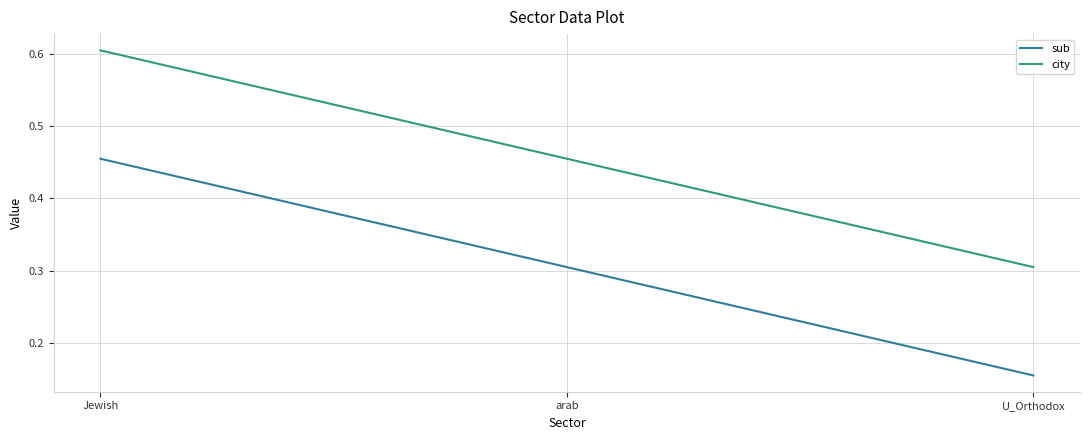

Is this an area chart (filled region under the line)?

No